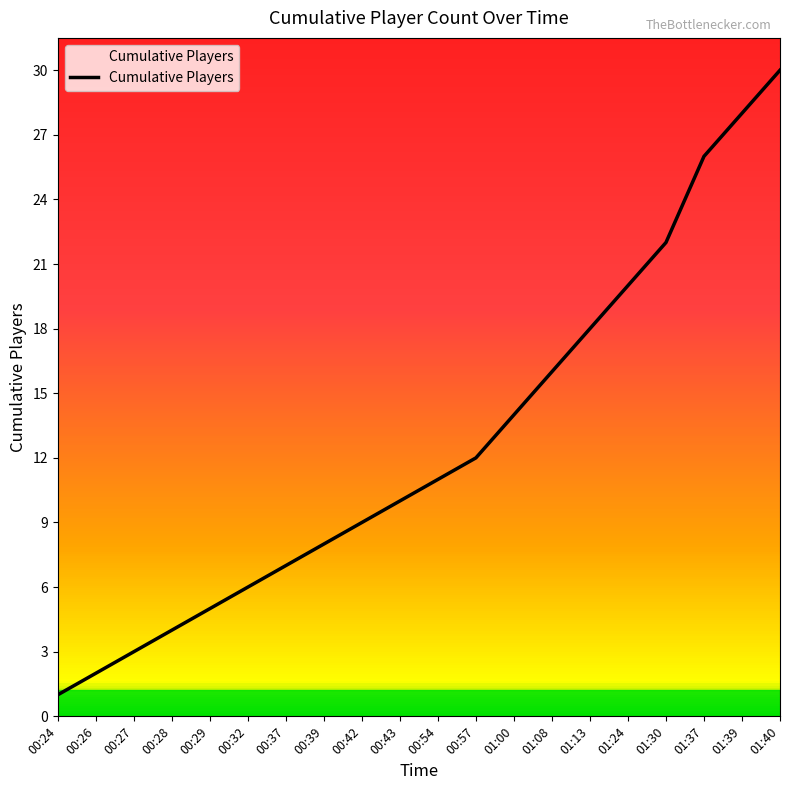

Between 00:39 and 00:42, which is larger?

00:42